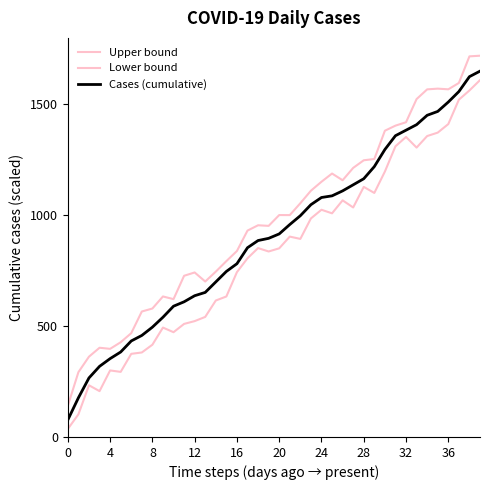

How many lines are shown in the chart?

3